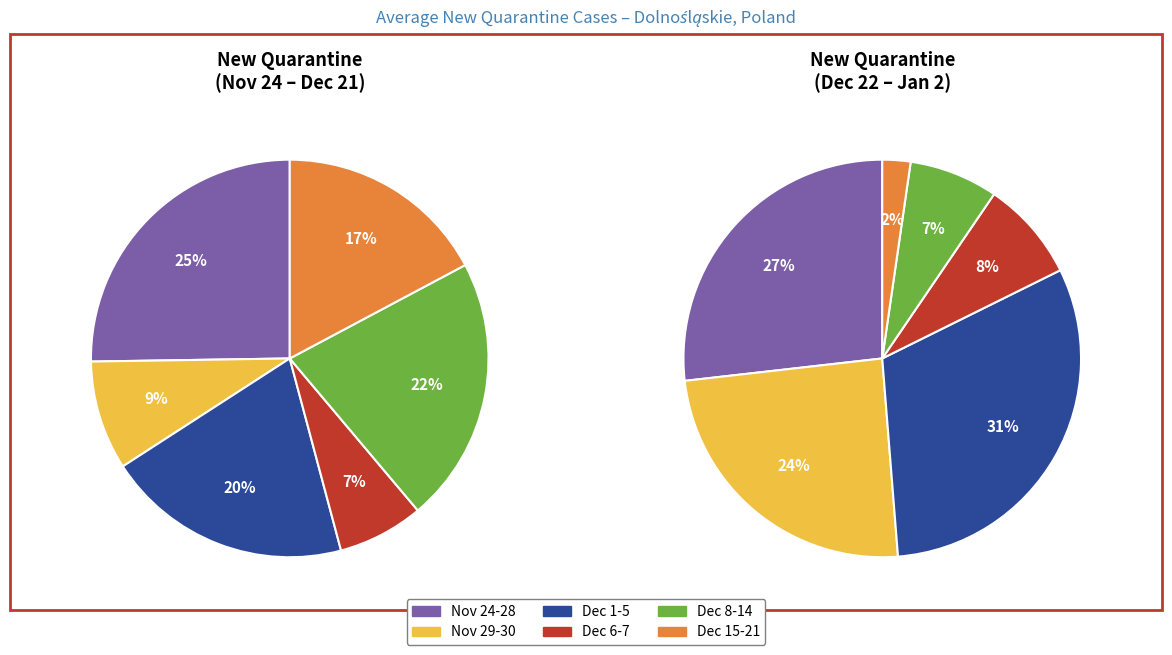

How many segments does this pie chart have?

12